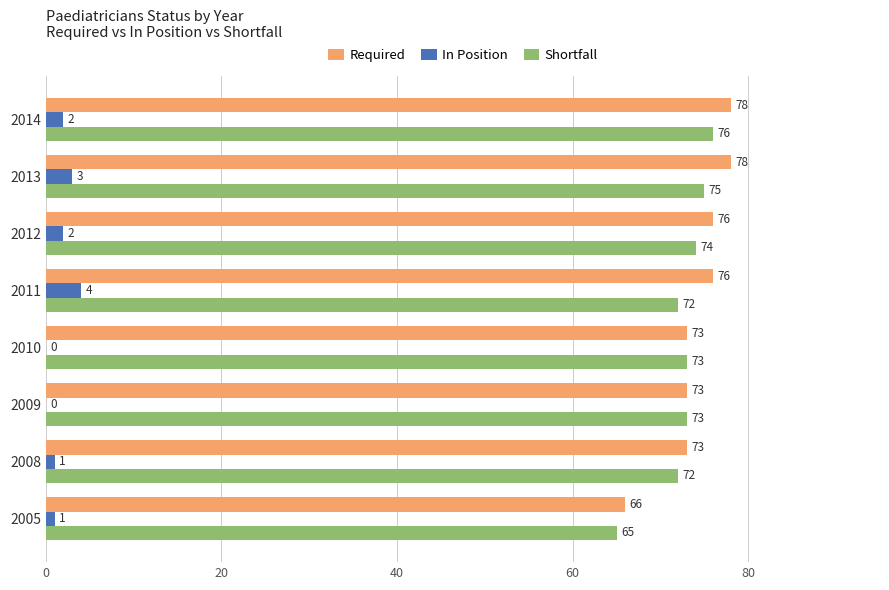

How many series are shown in this chart?

3